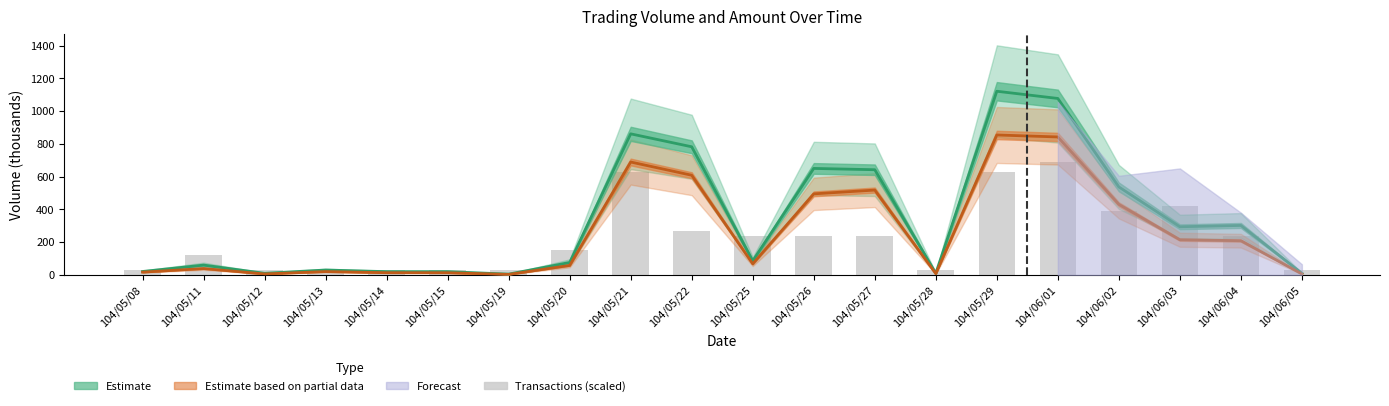

At 104/05/26, list the series in order from smallest to largest.

Transactions (scaled), Estimate based on partial data, Estimate